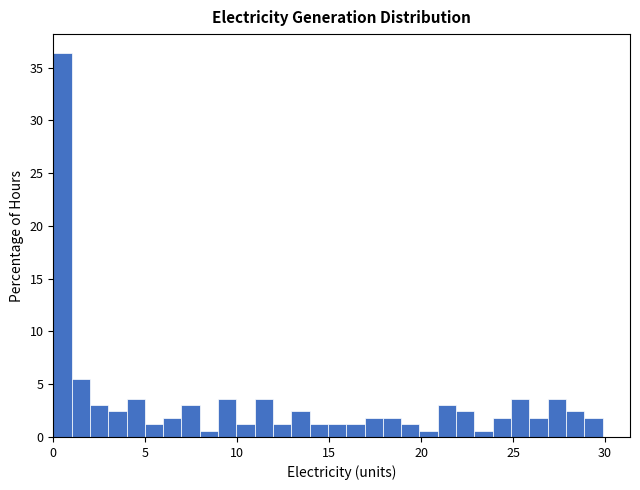

Read against the x-axis, roughly where is the centre of the tallest bar?

0.5